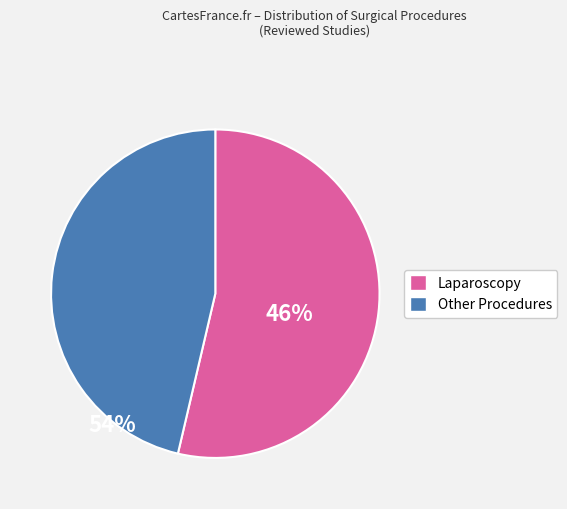

How many segments does this pie chart have?

2